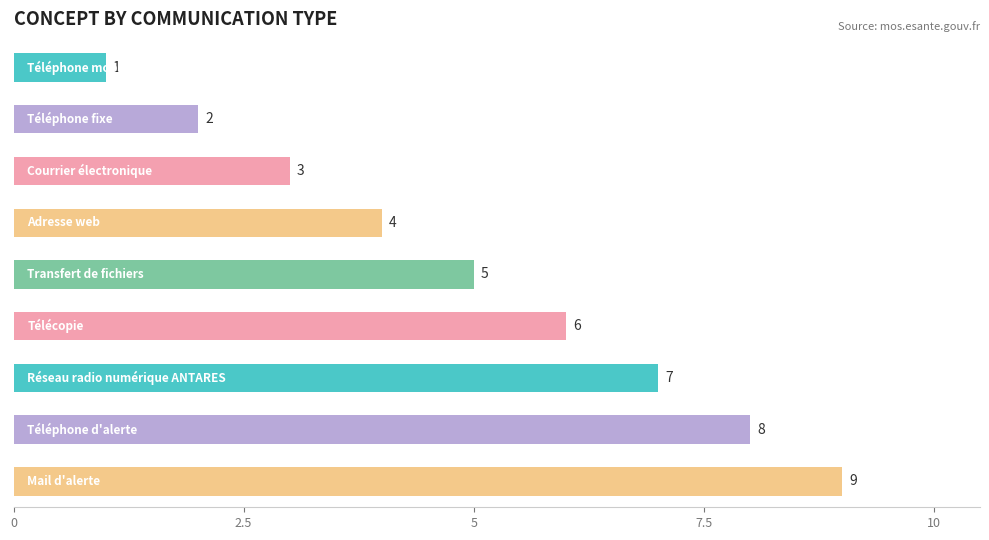

How many categories are shown in the chart?

9